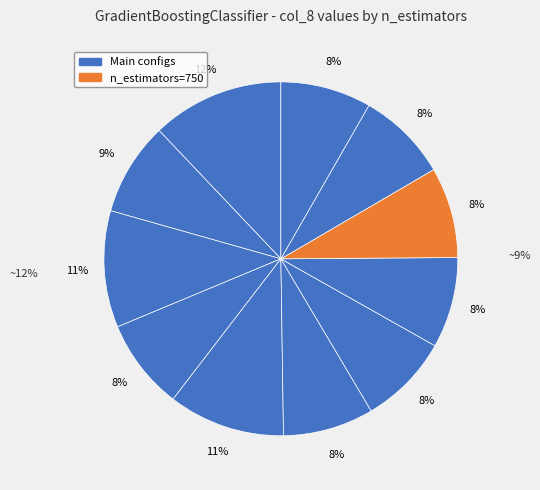

Do n_estimators=250 and n_estimators=1000 together represent more than half of the pie?

No